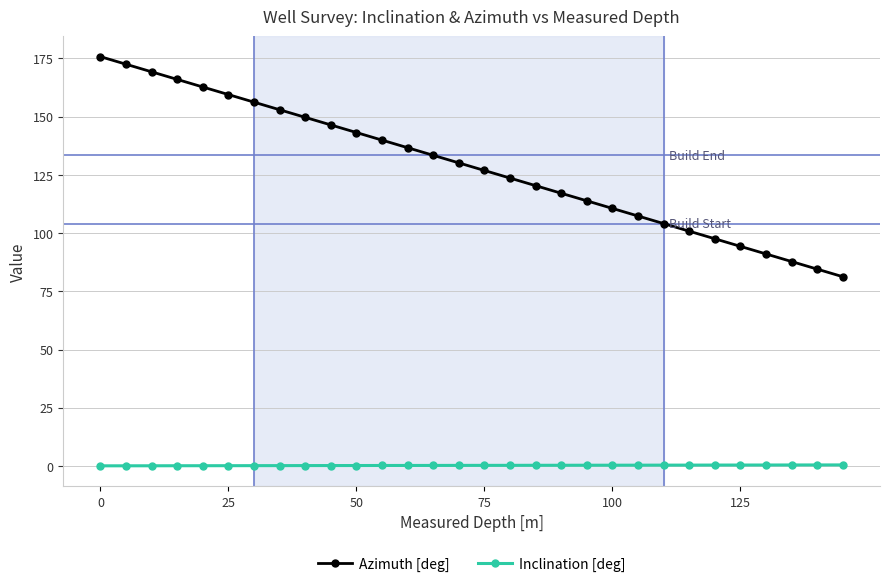

What is the value of the Azimuth [deg] point at the 27th from the left?

91.0